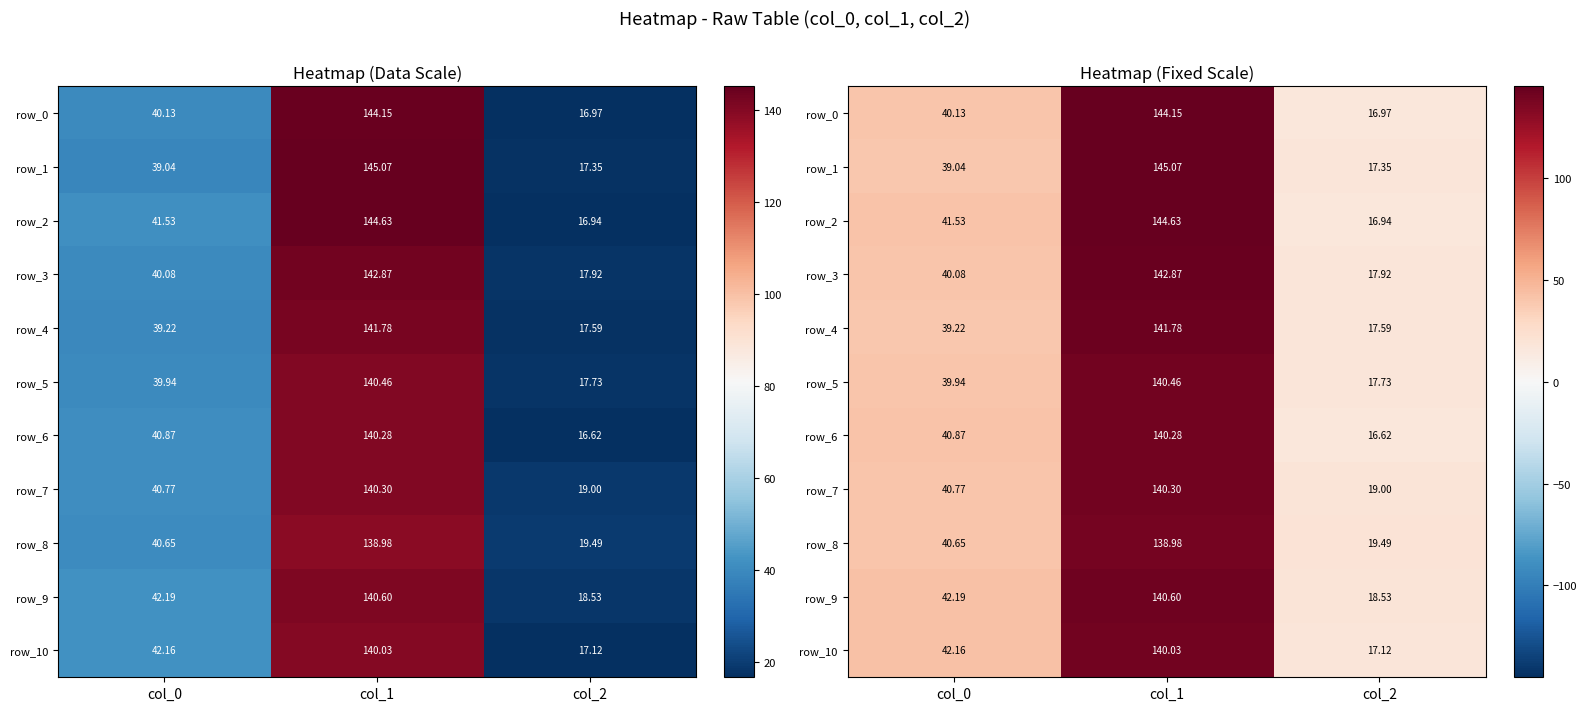

Is the value of row_9 at col_2 greater than the value of row_8 at col_0?

No